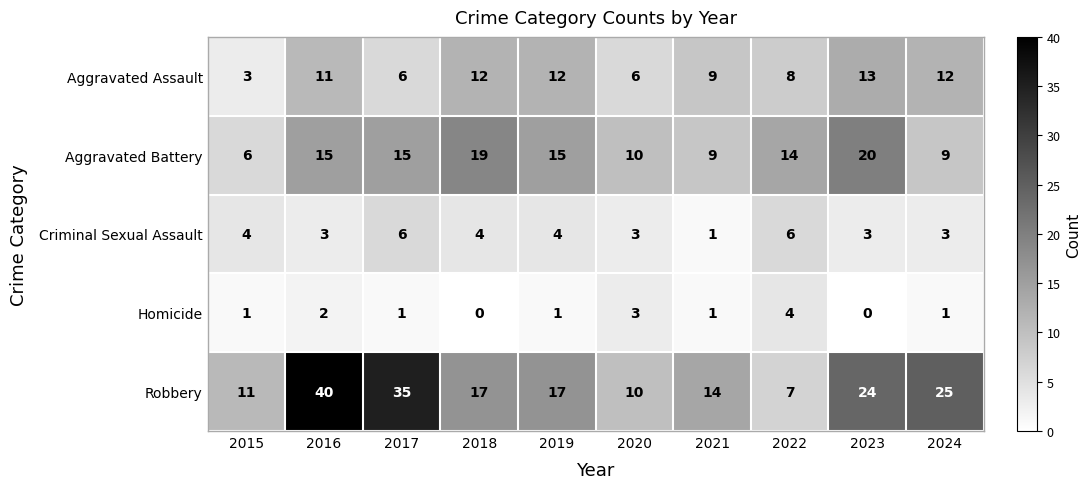

What is the total value across all series at 2018?

52